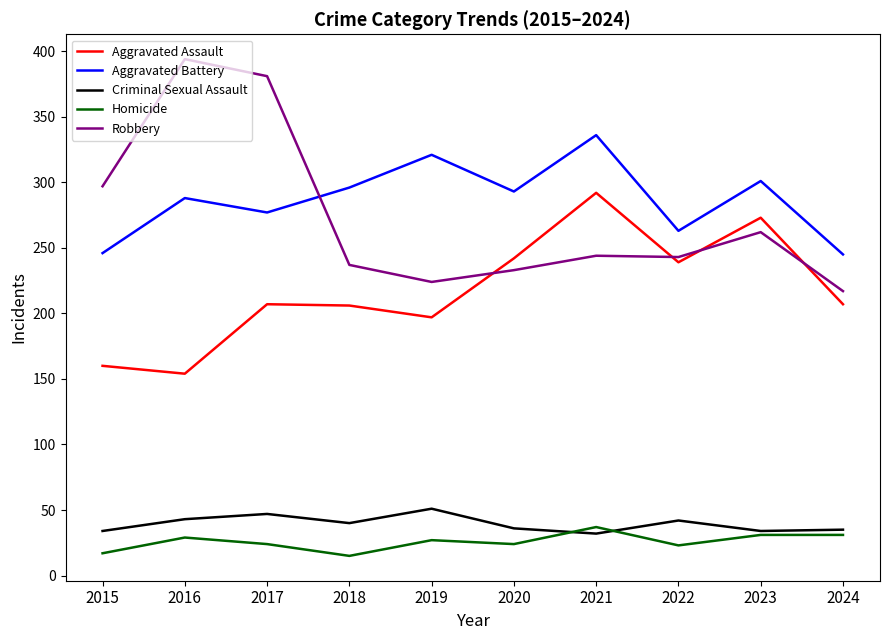

Rank the series at 2017 from lowest to highest value.

Homicide, Criminal Sexual Assault, Aggravated Assault, Aggravated Battery, Robbery